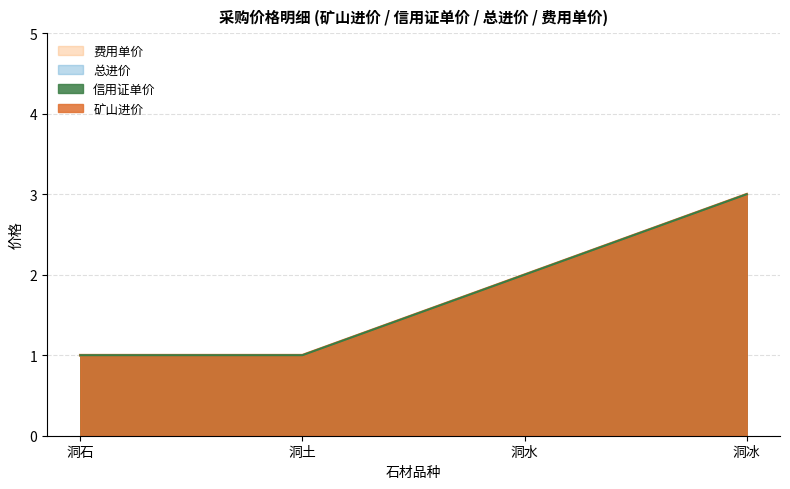

What is the difference between the second highest and second lowest values in the 矿山进价 series?

1